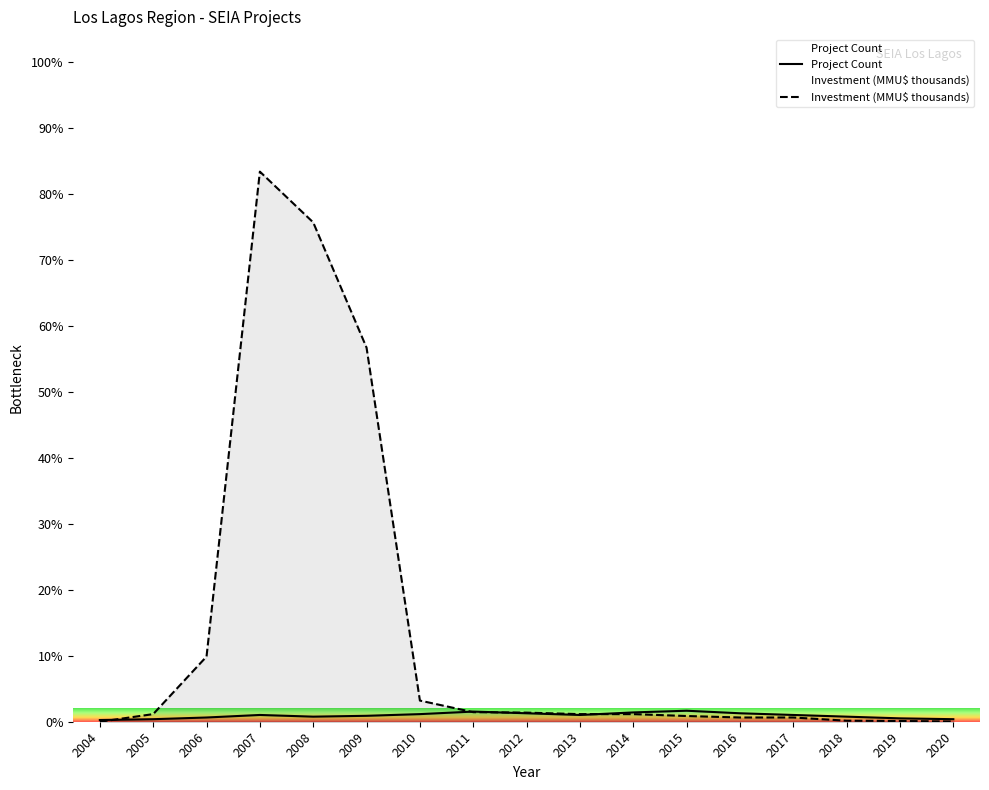

What are all the series names shown in the legend?

Project Count, Investment (MMU$)